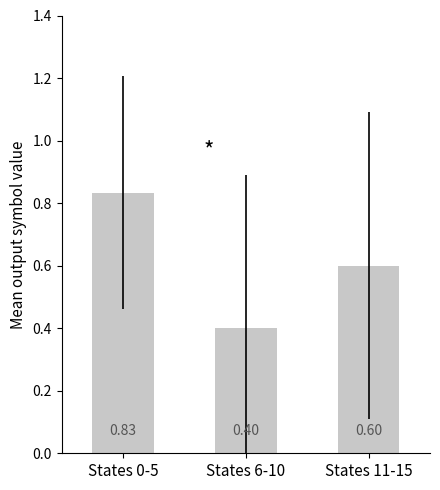

List the labels in order of value, smallest first.

States 6-10, States 11-15, States 0-5